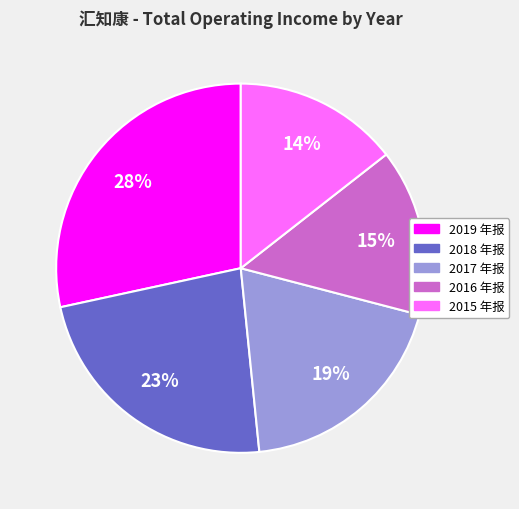

Is there any slice that represents more than half of the pie?

No